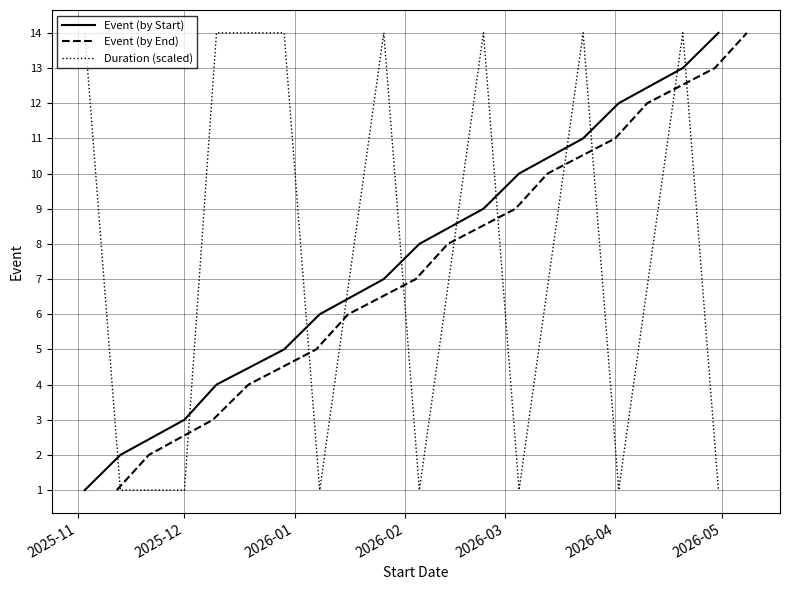

What is the maximum value for Event (by End)?

14